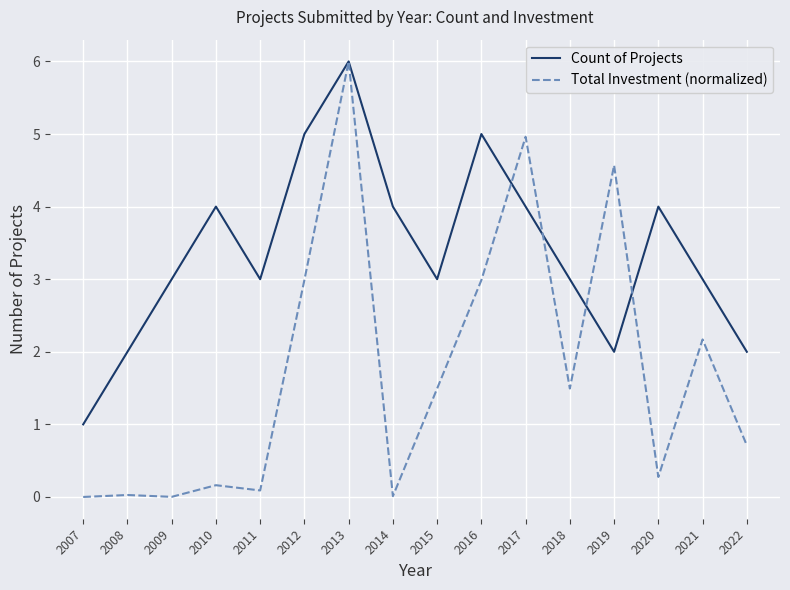

At 2020, list the series in order from smallest to largest.

Total Investment (normalized), Count of Projects